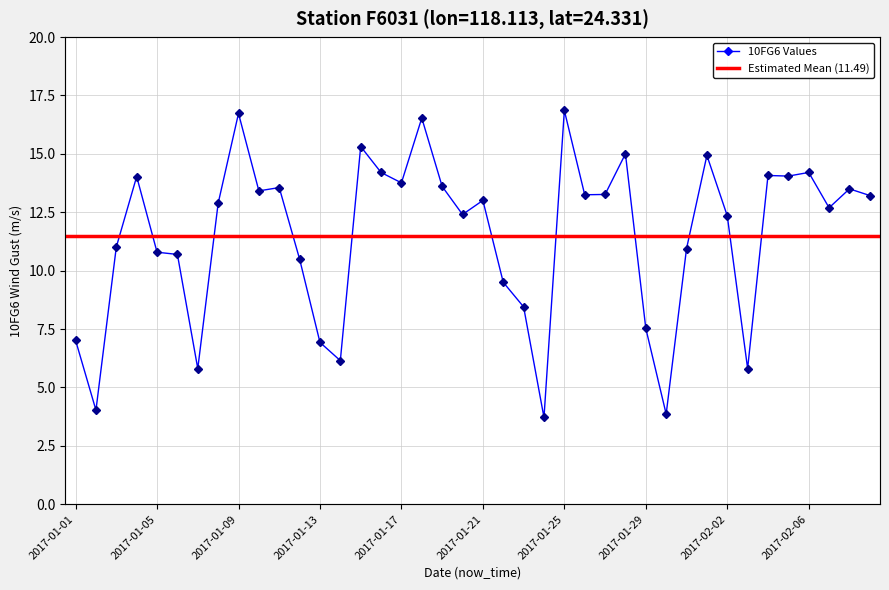

What is the maximum value shown in the chart?

16.9